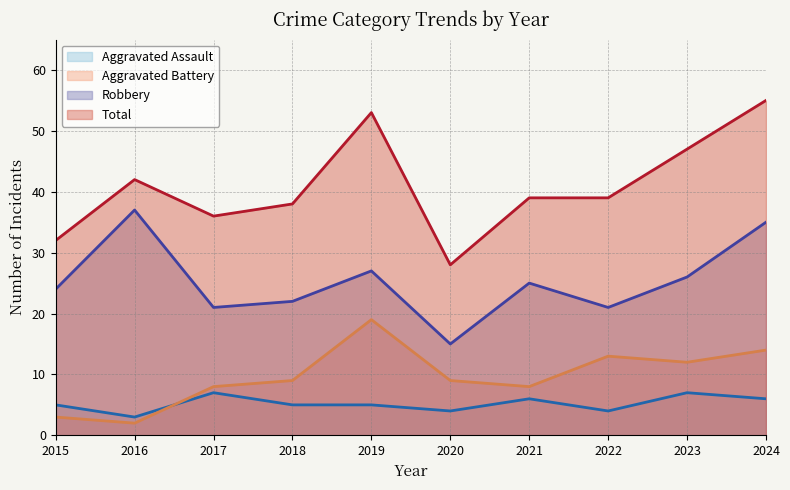

In Aggravated Battery, how many points are higher than both neighbors (excluding endpoints)?

2